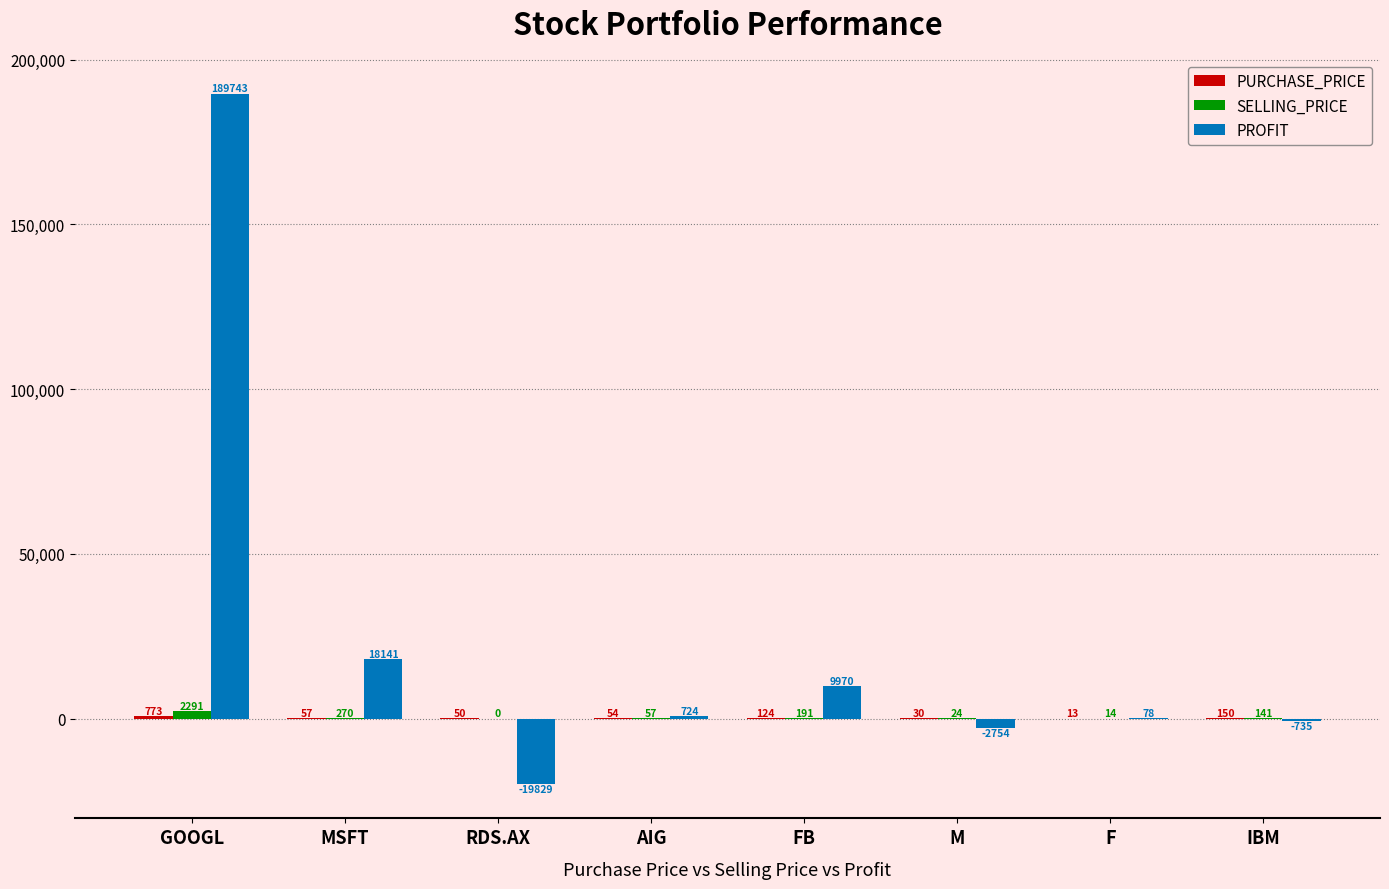

What is the sum of the PROFIT values at GOOGL and FB?

199713.0